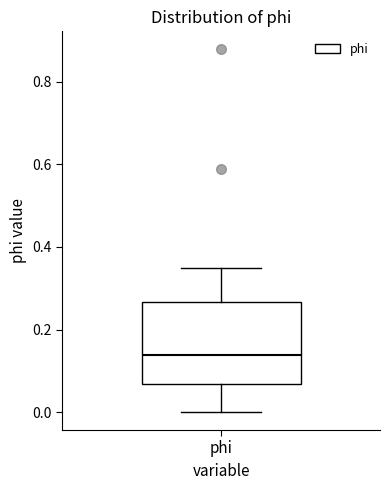

Transcribe this box plot: give where the median line is, the range the box spans, and where the two whiskers end, as read against the y-axis. The values are not printed on the chart, so give them approximately, as read against the axis.

median 0.14, box 0.06 to 0.26, whiskers 0.00 to 0.34